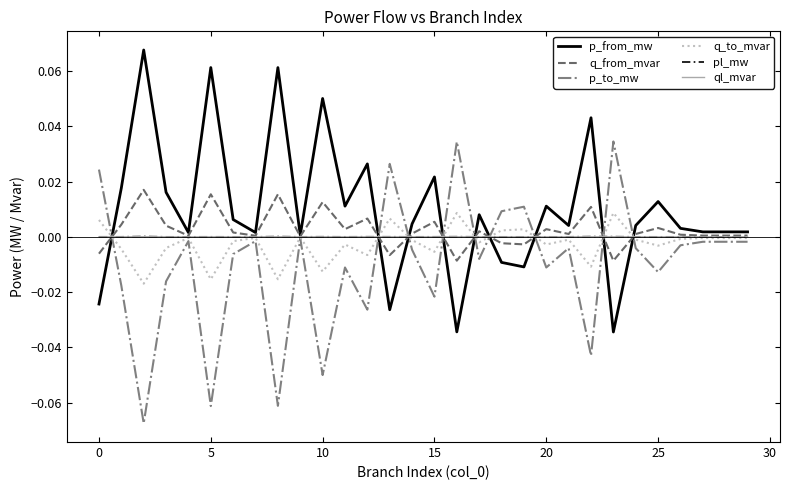

Which series has the largest total across all categories?

p_from_mw